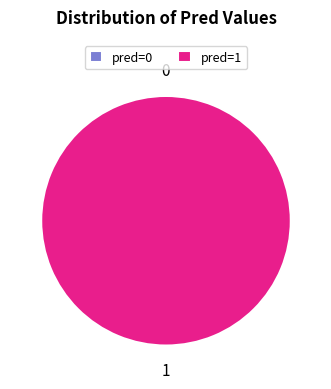

What is the change in value from pred=0 to pred=1?

+1